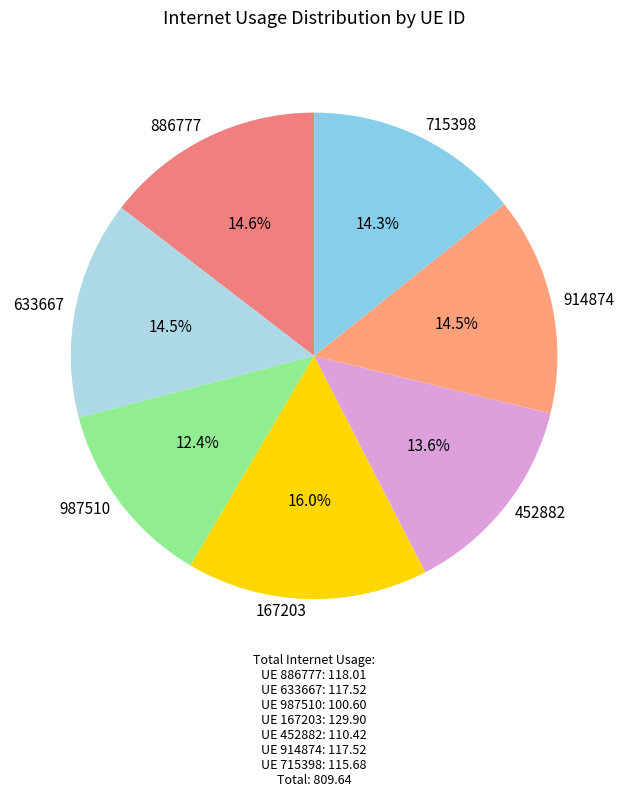

How much of the chart is everything except 987510?

87.6%